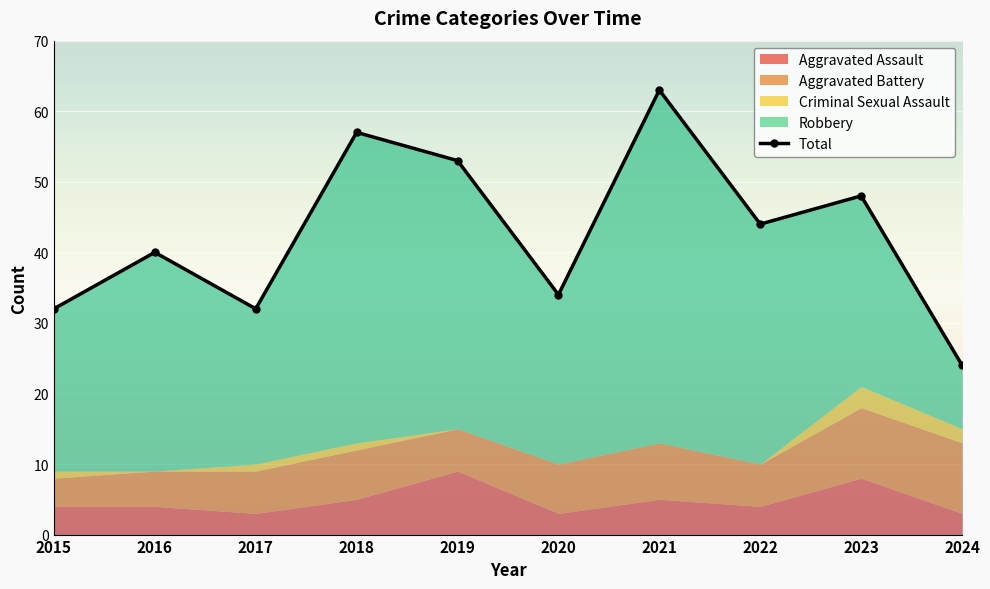

List the labels in order of value, smallest first.

2024, 2015, 2017, 2020, 2016, 2022, 2023, 2019, 2018, 2021